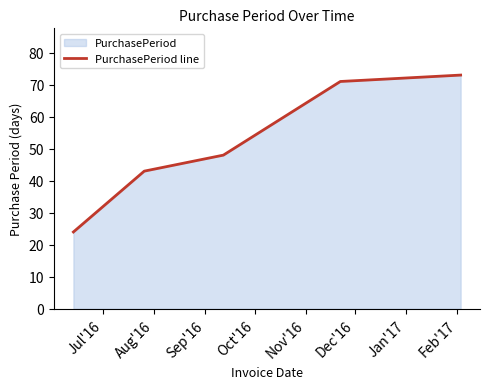

How many lines are shown in the chart?

1